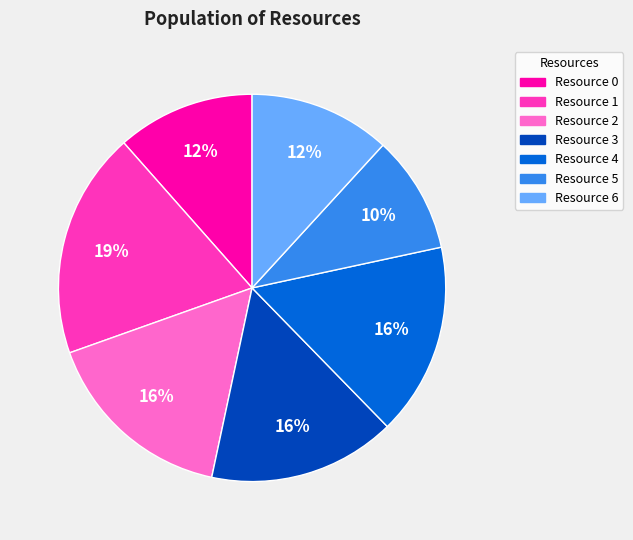

To the nearest percent, what percentage of the pie is Resource 1?

19%